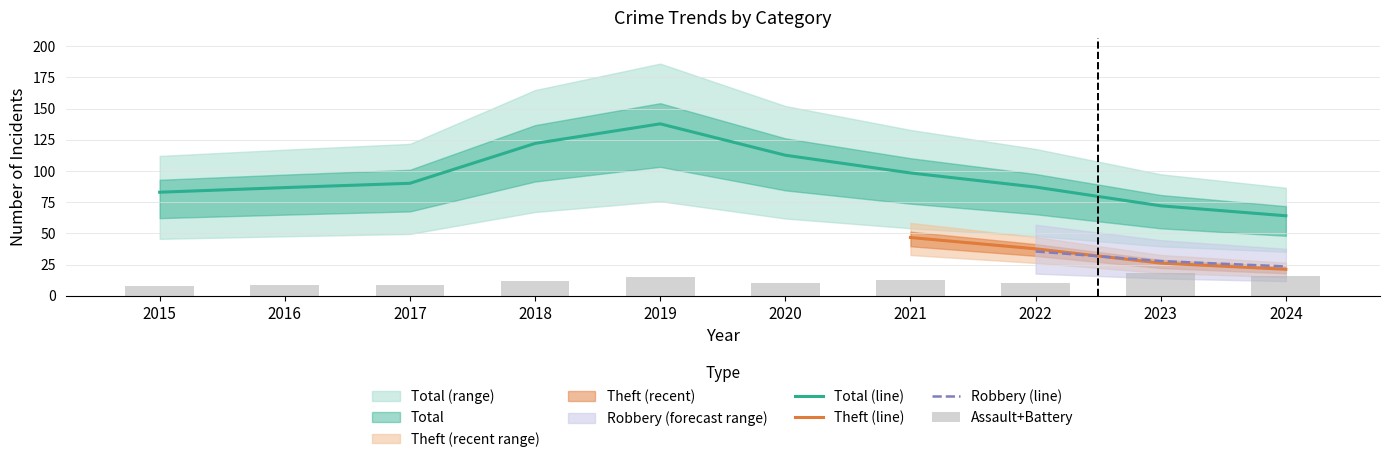

The Total (line) series shows 32.6 at 2015. True or false?

False